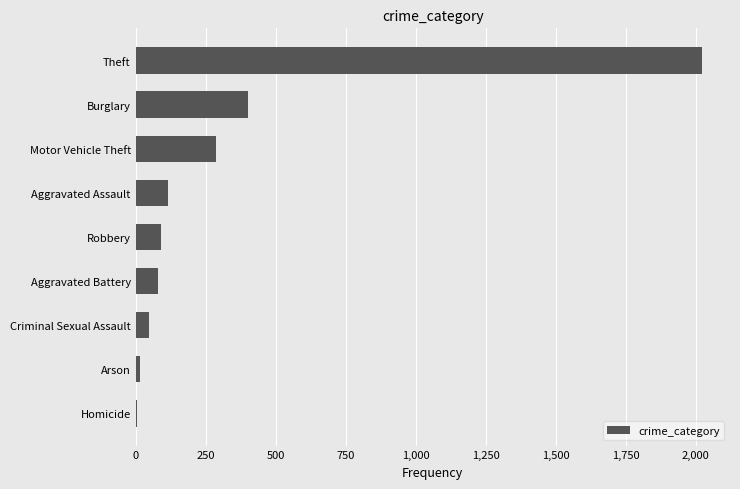

Are the bars grouped side by side (vs. stacked)?

No